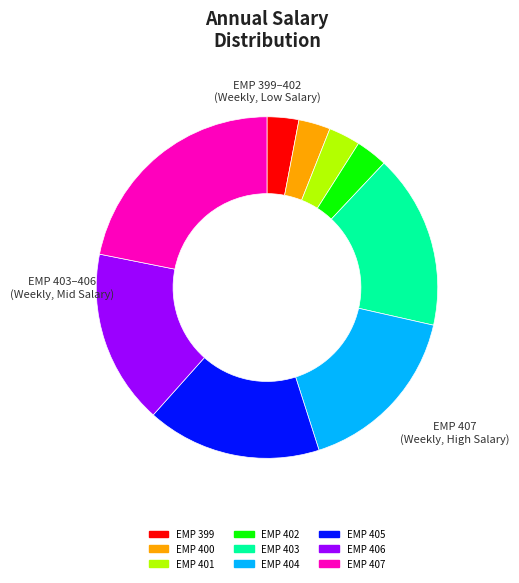

True or false: EMP 404 accounts for 17% of the total.

True